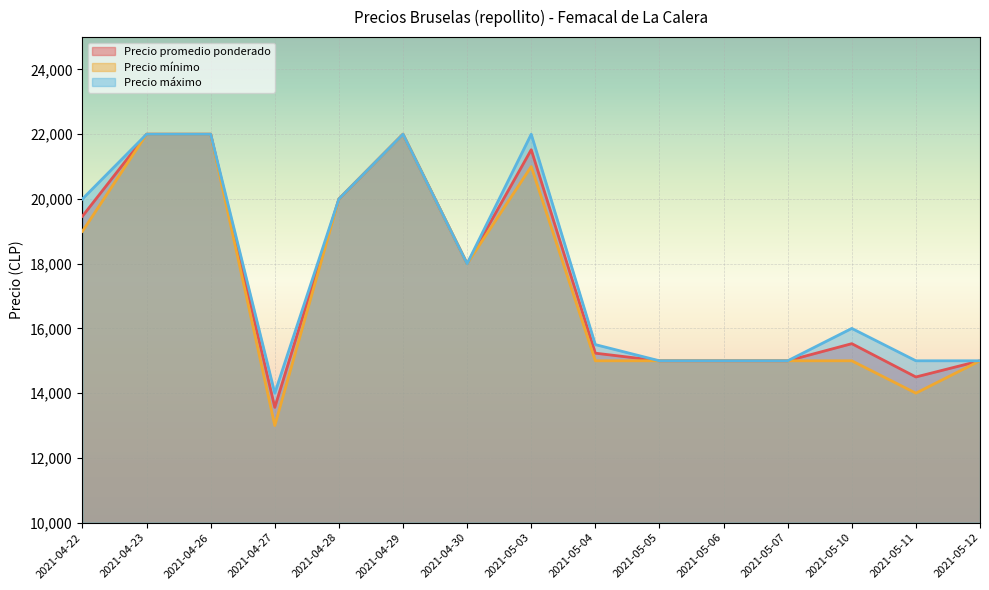

What is the sum of the Precio promedio ponderado values at 2021-04-27 and 2021-04-23?

35562